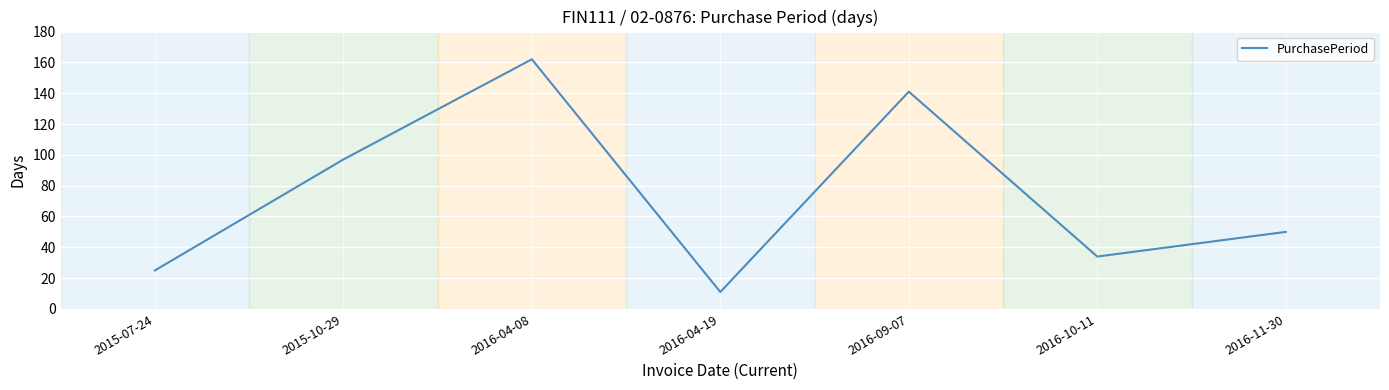

At which category does the data reach its first local peak?

2016-04-08